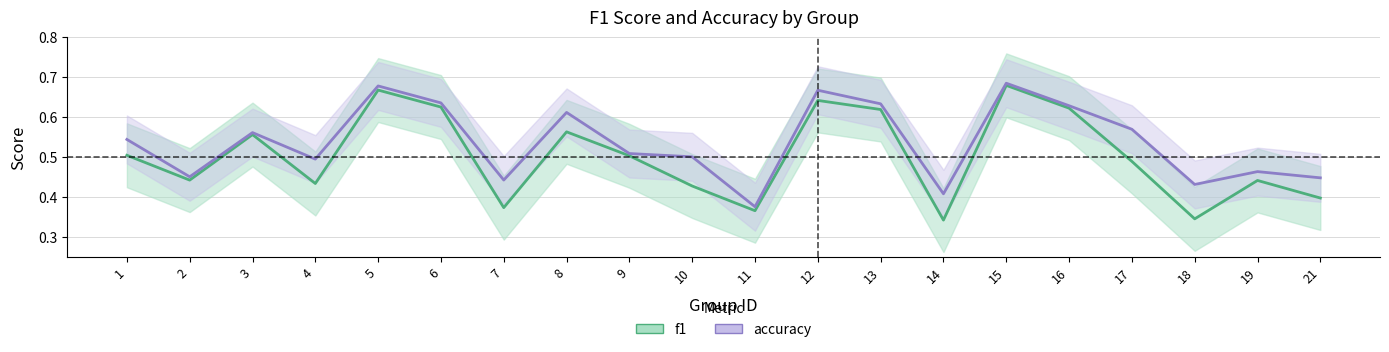

What are all the series names shown in the legend?

f1, accuracy